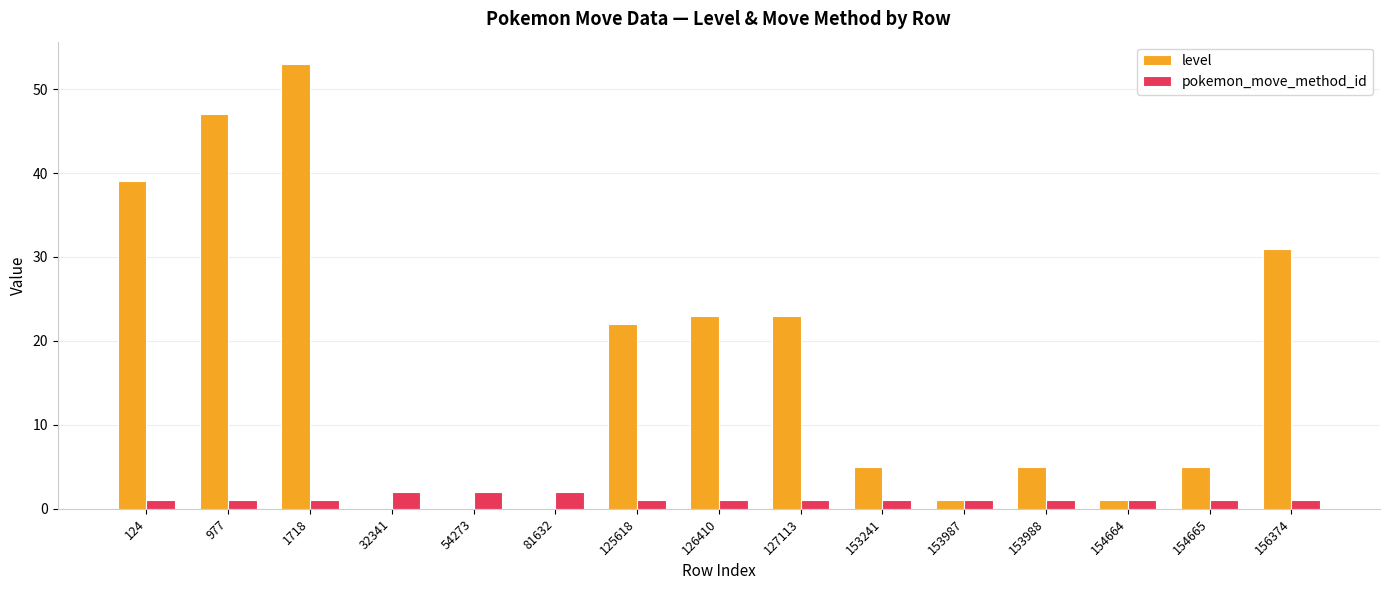

Does the chart contain stacked bars?

No